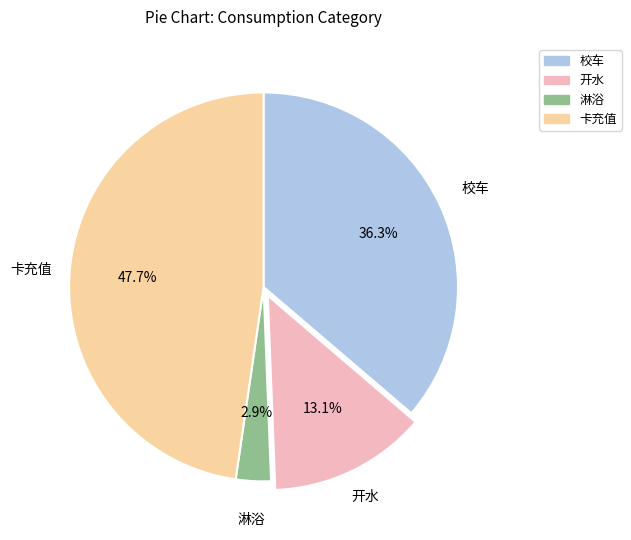

To the nearest percent, what is the difference between the 校车 and 淋浴 slice percentages?

33%